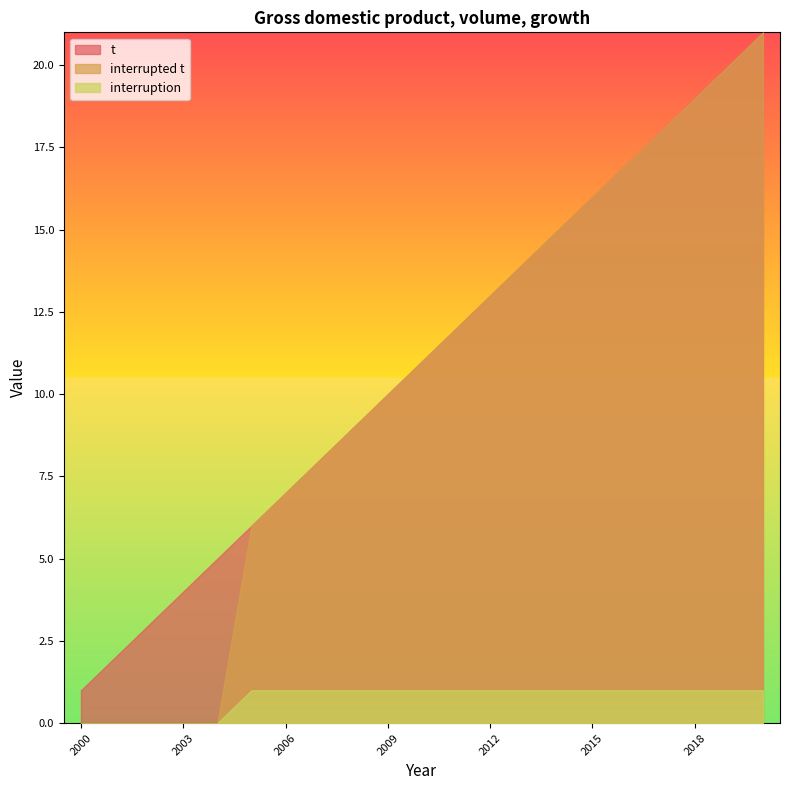

At how many categories does at least one series exceed 15?

6